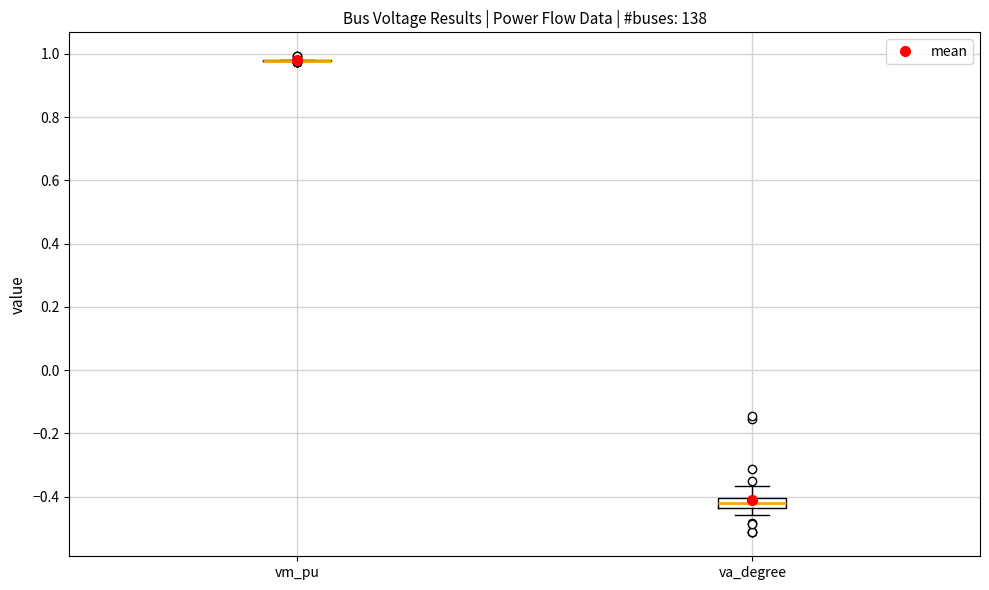

Comparing the boxes themselves (not the whiskers), which one is the tallest?

va_degree